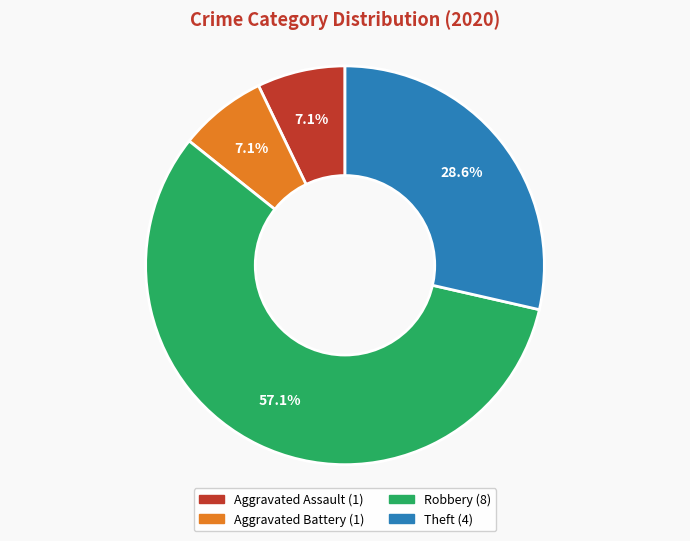

True or false: Theft accounts for 19% of the total.

False